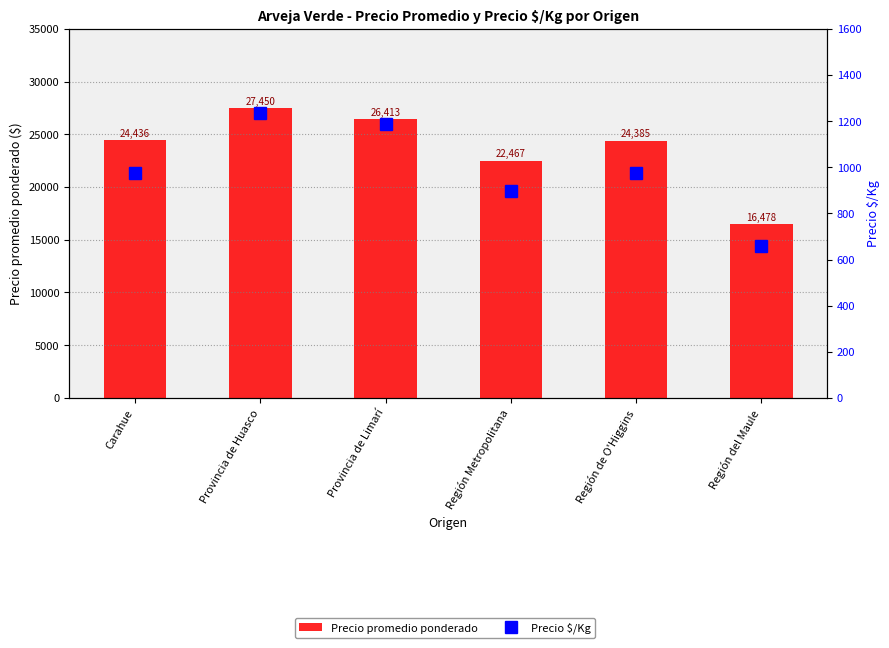

What is the sum of all Precio promedio ponderado values?

141629